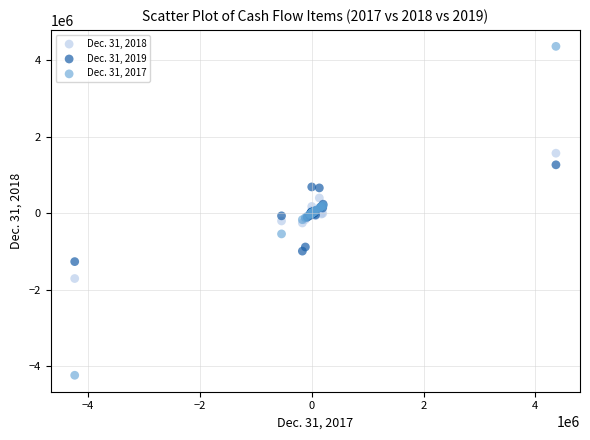

Which series contains the lowest Y value?

Dec. 31, 2017